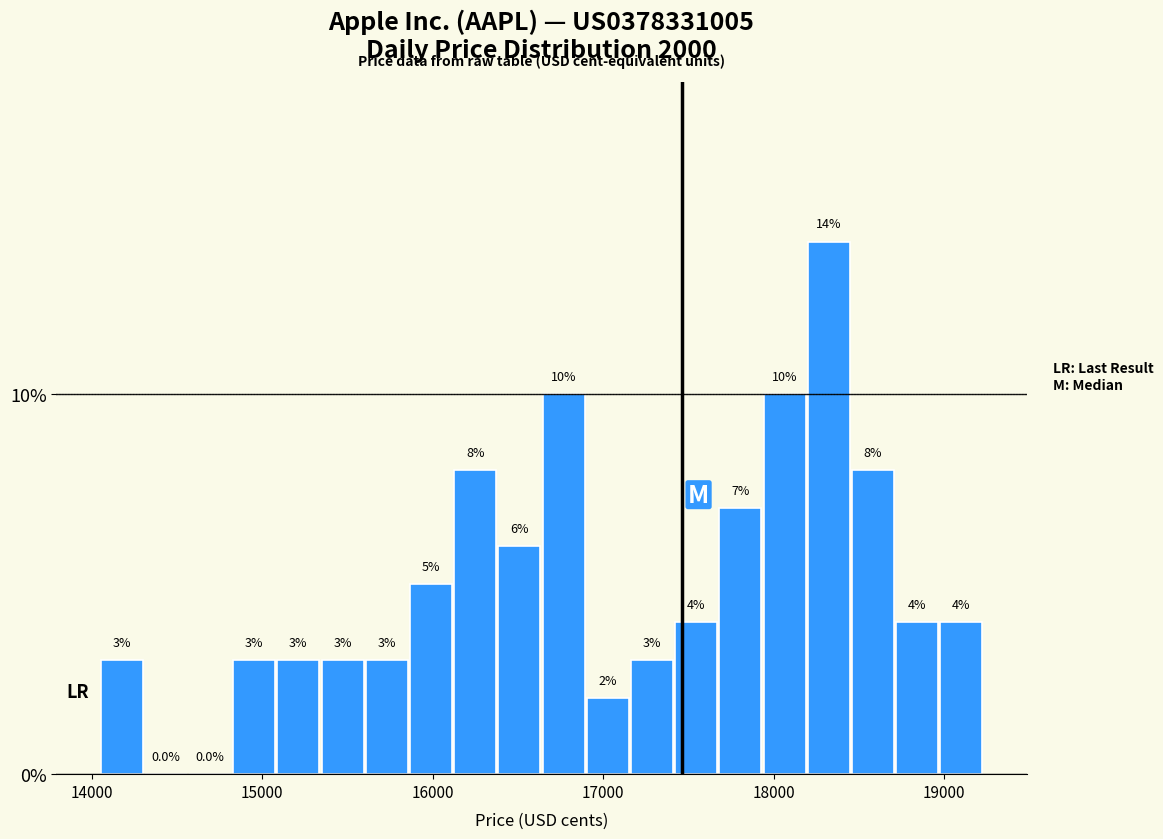

Read against the x-axis, roughly where is the centre of the tallest bar?

18300